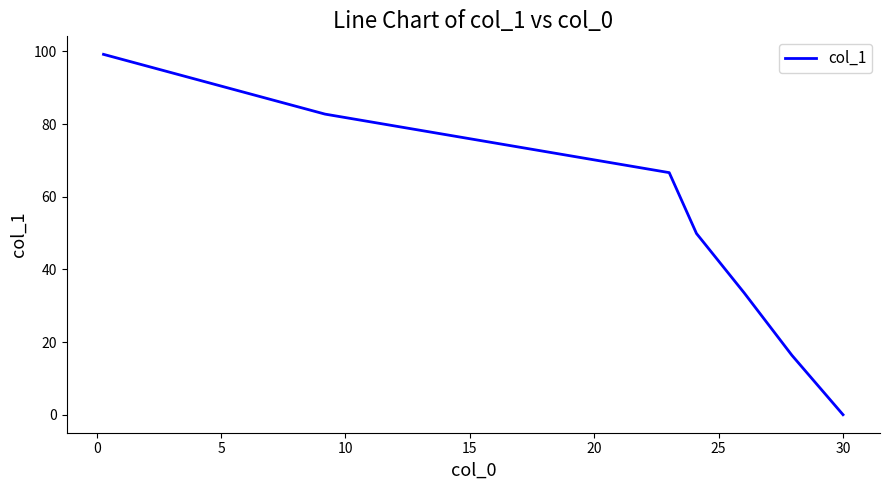

Count the number of data series in this chart.

1